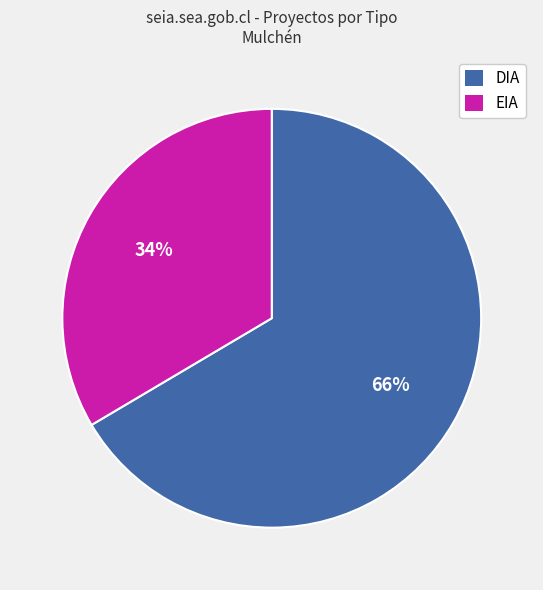

Rank the categories by value from highest to lowest.

DIA, EIA